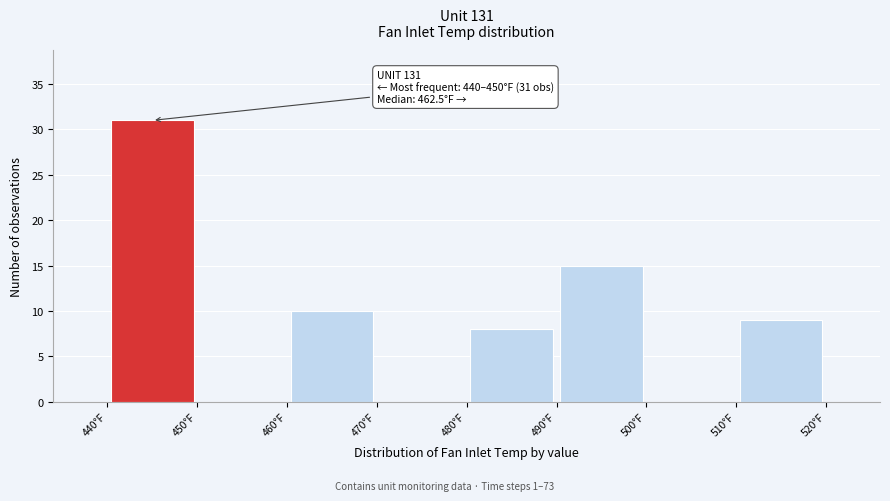

Which range on the x-axis has the tallest bar?

440 to 450